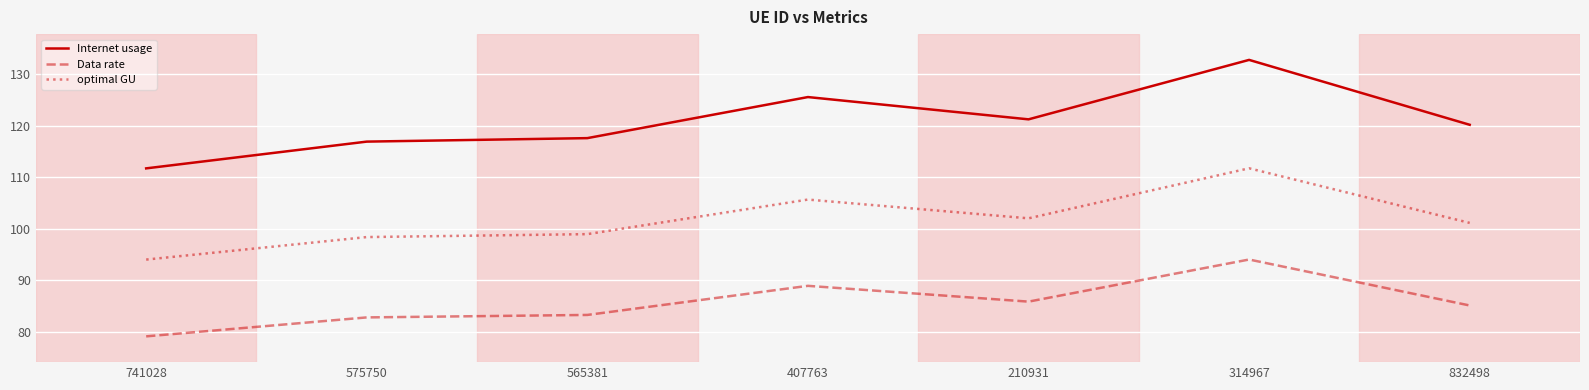

What is the average value of the optimal GU series?

101.7